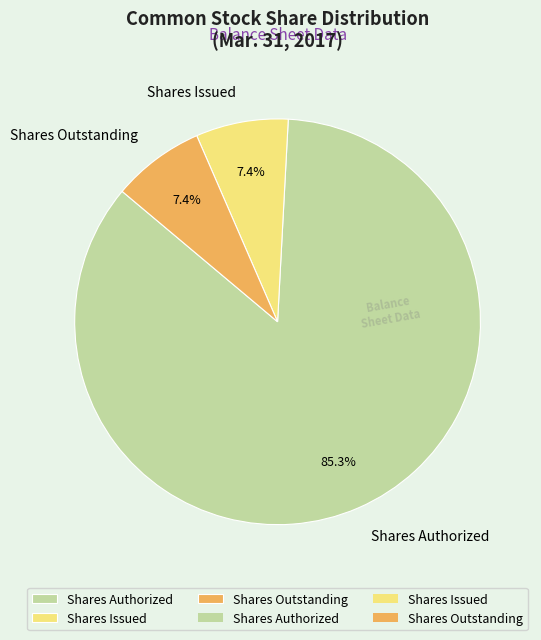

Approximately how many times larger is the value at Shares Outstanding compared to Shares Issued?

1.0